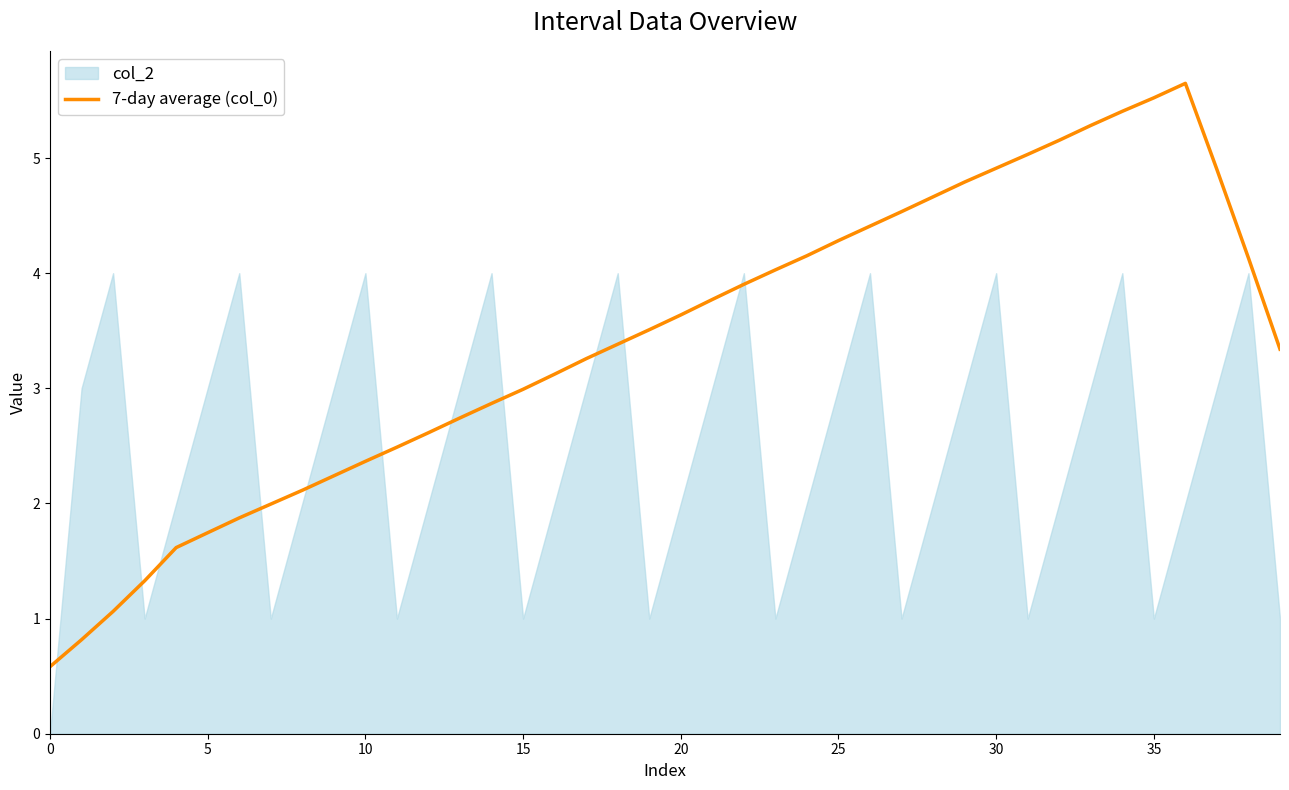

Reading right to left, transcribe all the data shown in this chart.

3.3	4.1	4.9	5.6	5.5	5.4	5.3	5.2	5.0	4.9	4.8	4.7	4.5	4.4	4.3	4.2	4.0	3.9	3.8	3.6	3.5	3.4	3.3	3.1	3.0	2.9	2.7	2.6	2.5	2.4	2.2	2.1	2.0	1.9	1.7	1.6	1.3	1.1	0.8	0.6